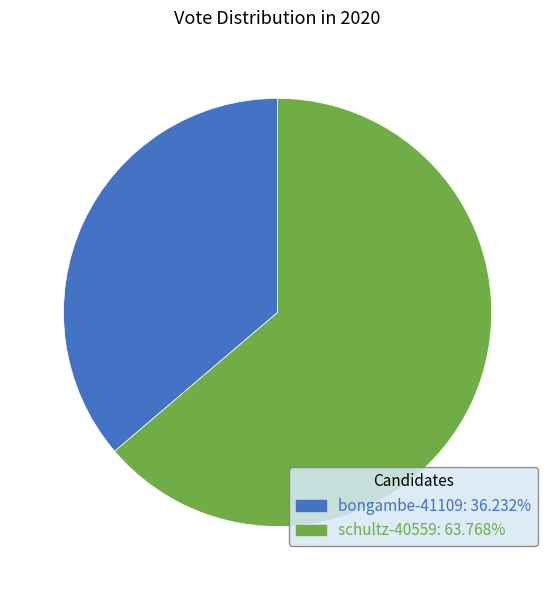

Is the sum of bongambe-41109 and schultz-40559 greater than half?

Yes